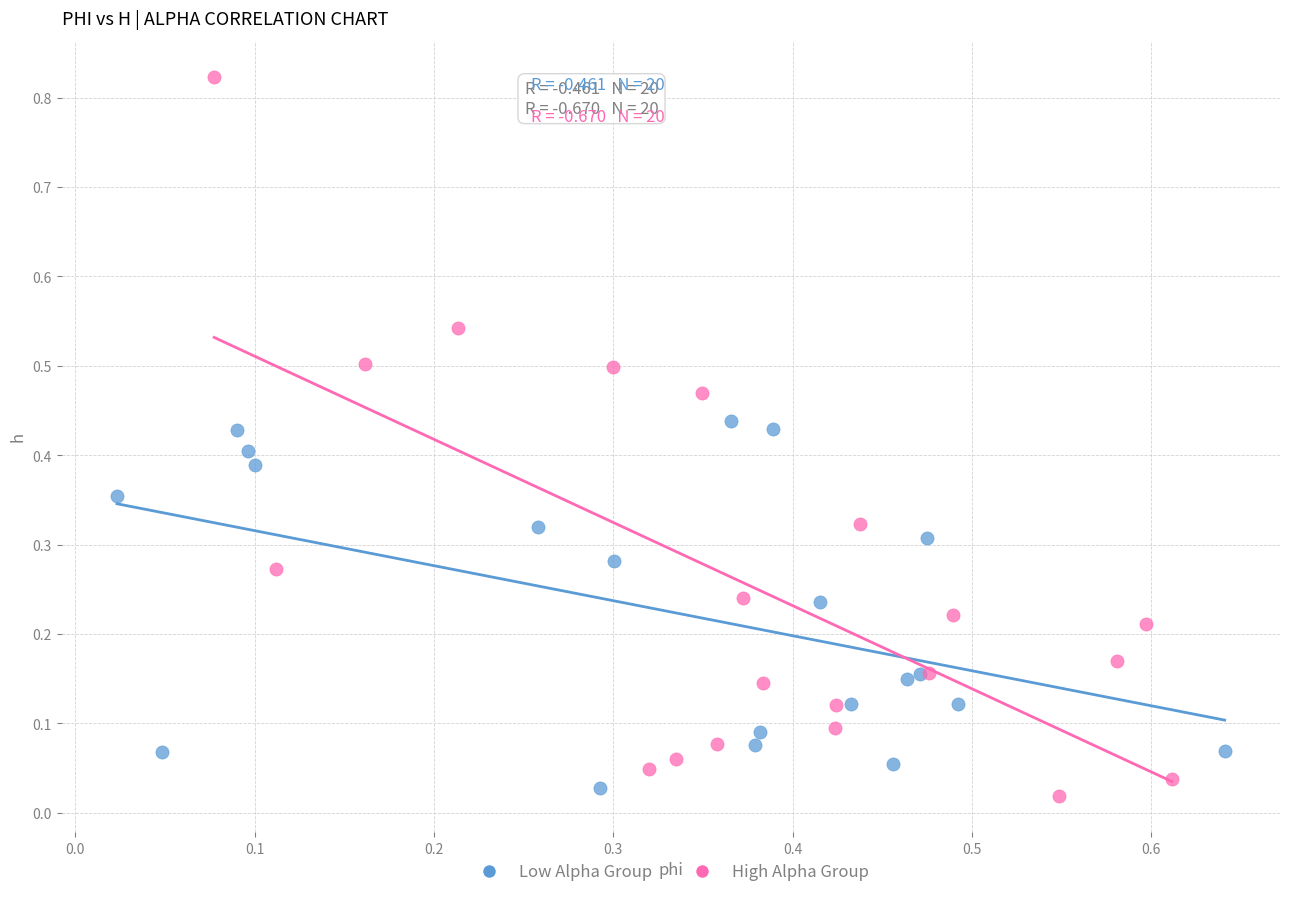

Which series contains the lowest Y value?

High Alpha Group